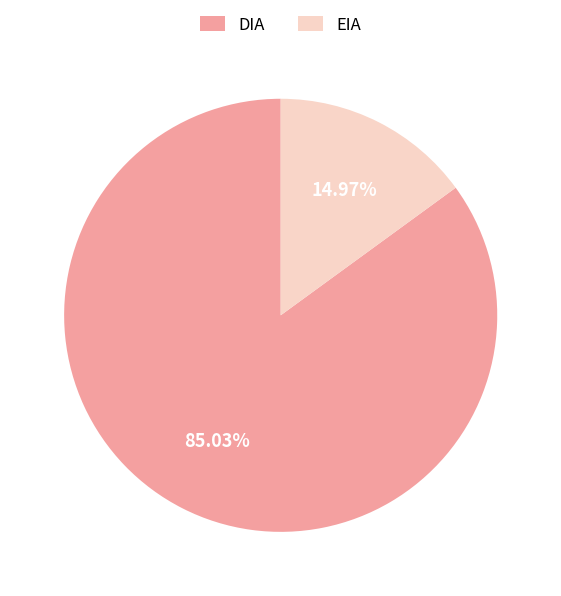

Which has a higher value, EIA or DIA?

DIA